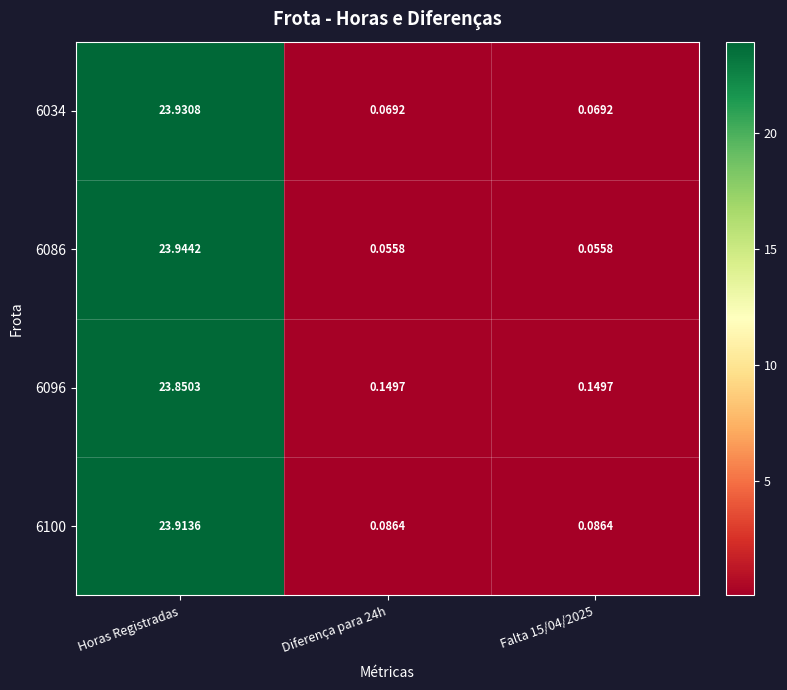

At which category is the sum across all series the highest?

Horas Registradas